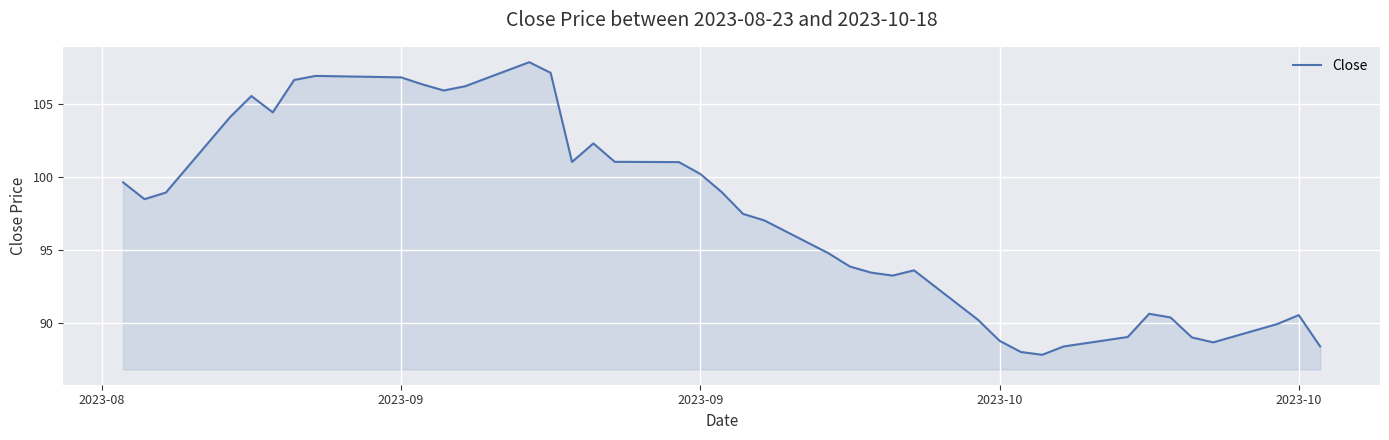

What is the greatest value displayed?

107.9